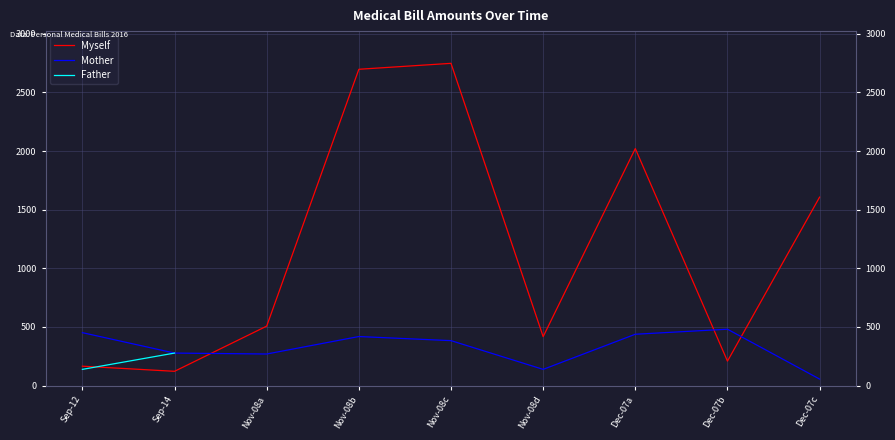

What is the lowest value of the Myself series?

122.0